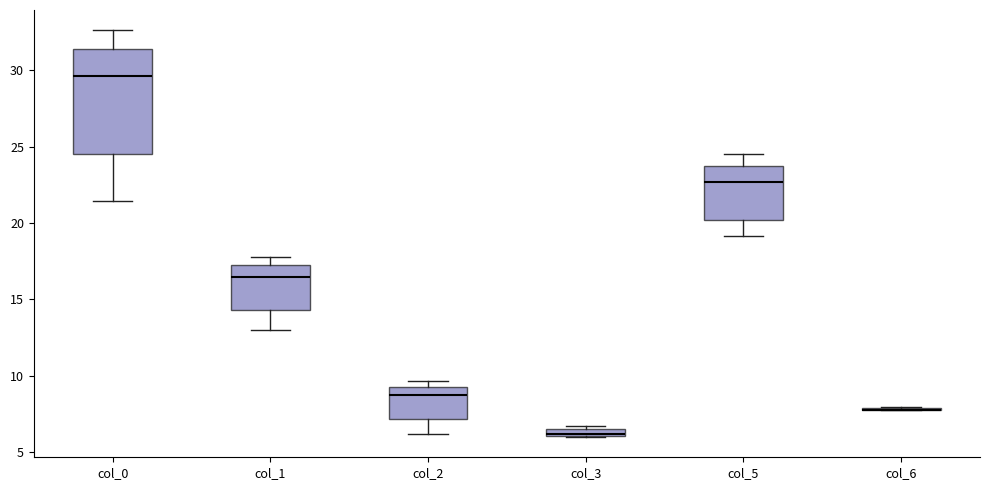

Where is the upper edge of the box for col_0 on the y-axis? The values are not printed on the chart, so give them approximately, as read against the axis.

31.5